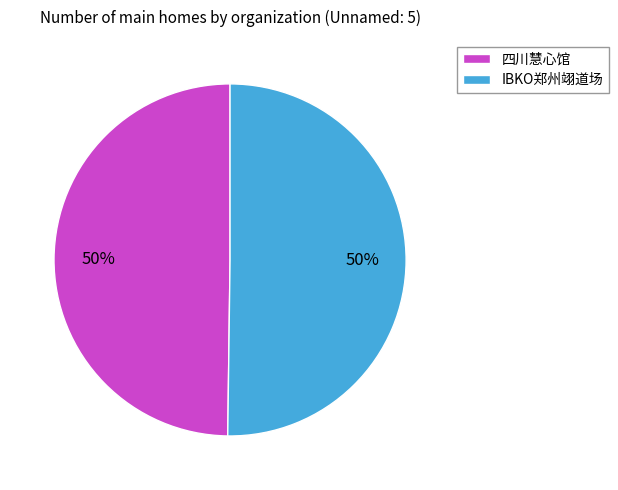

How many segments does this pie chart have?

2